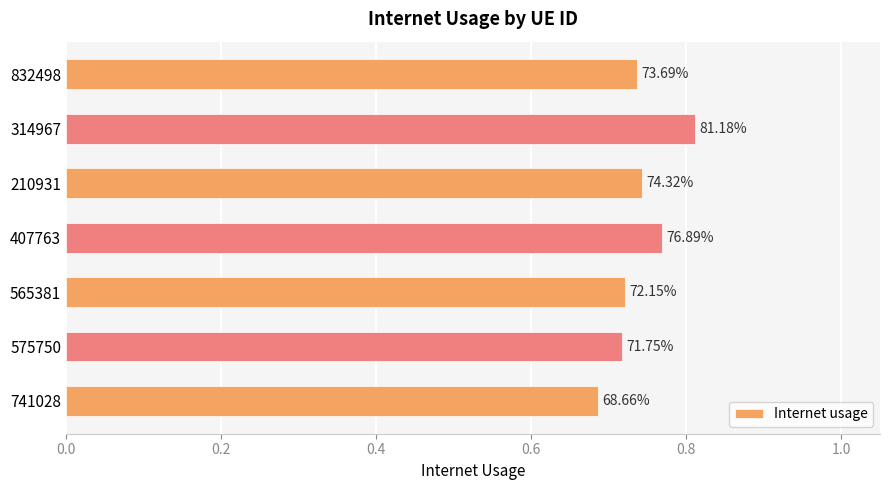

Does the chart contain any negative values?

No